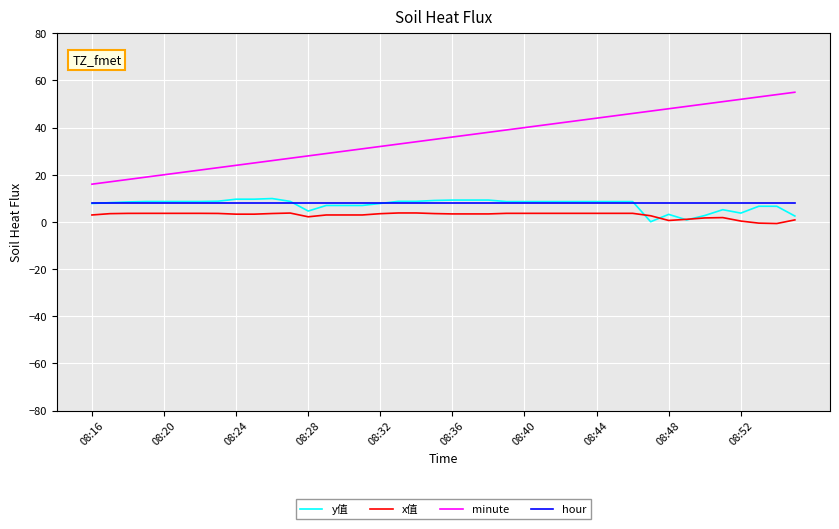

Which series has the largest total across all categories?

minute